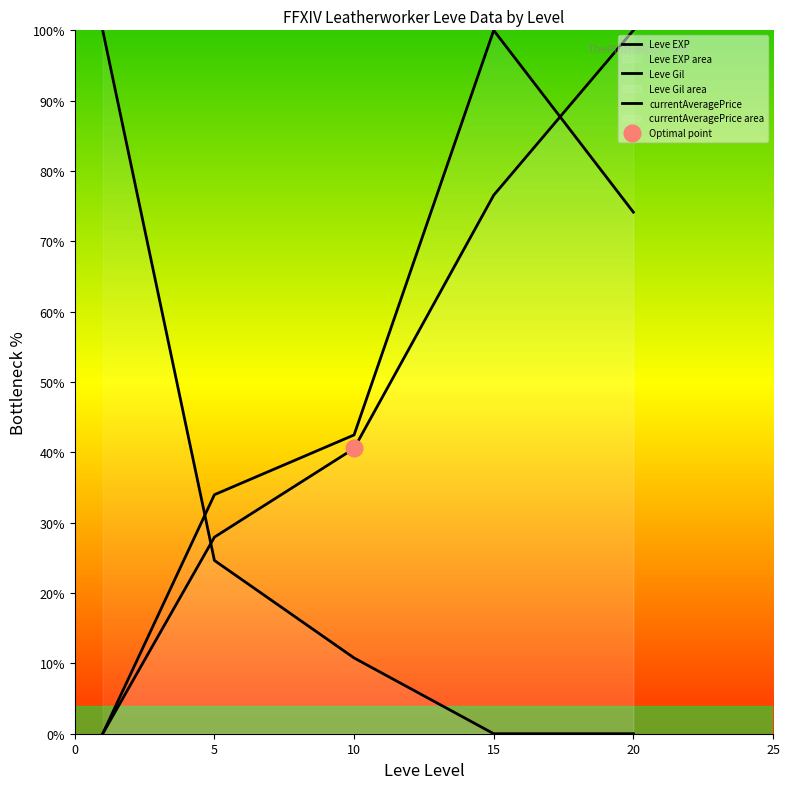

What is the sum of the currentAveragePrice values at 15 and 5?

24.6